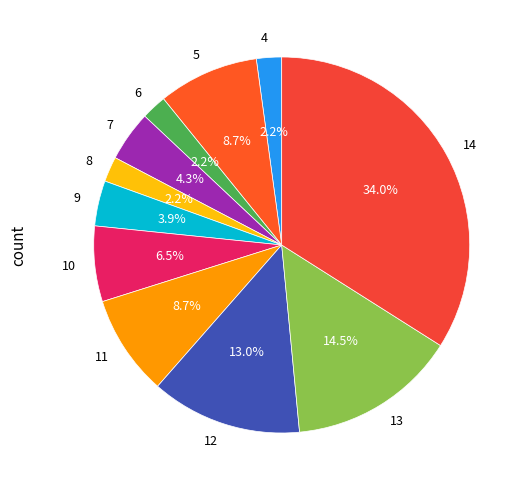

Which category has the biggest portion of the pie?

14